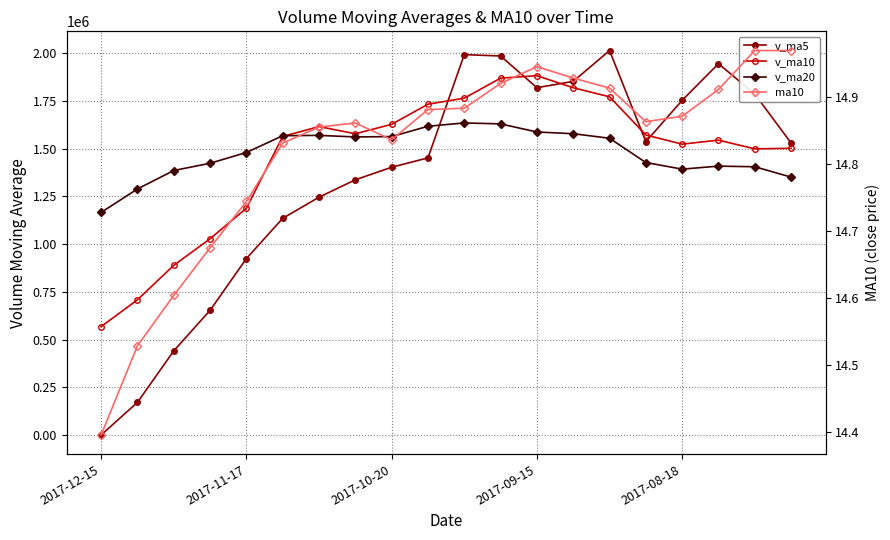

At which category does ma10 reach its first local valley?

2017-10-20